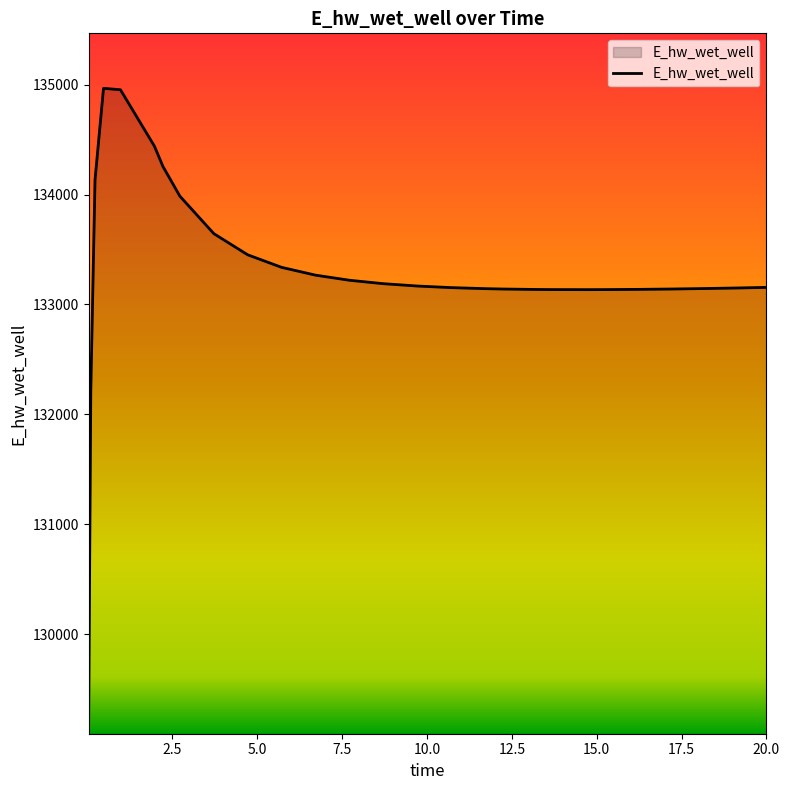

What is the greatest value displayed?

134966.0